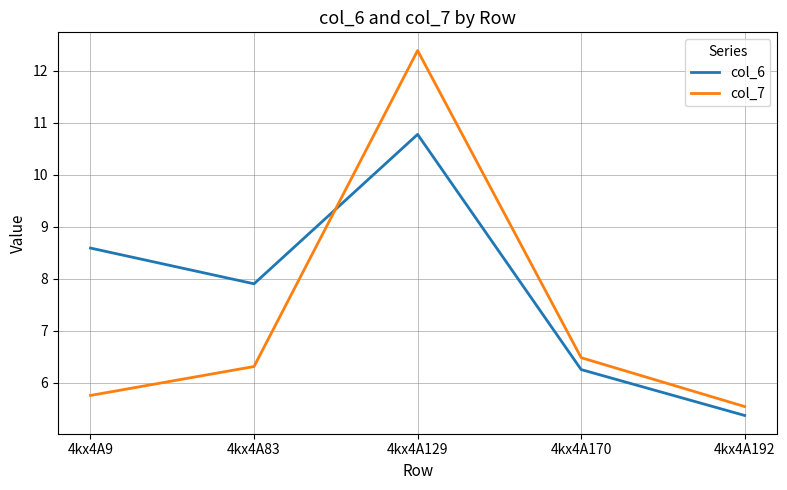

Rank the series at 4kx4A83 from highest to lowest value.

col_6, col_7